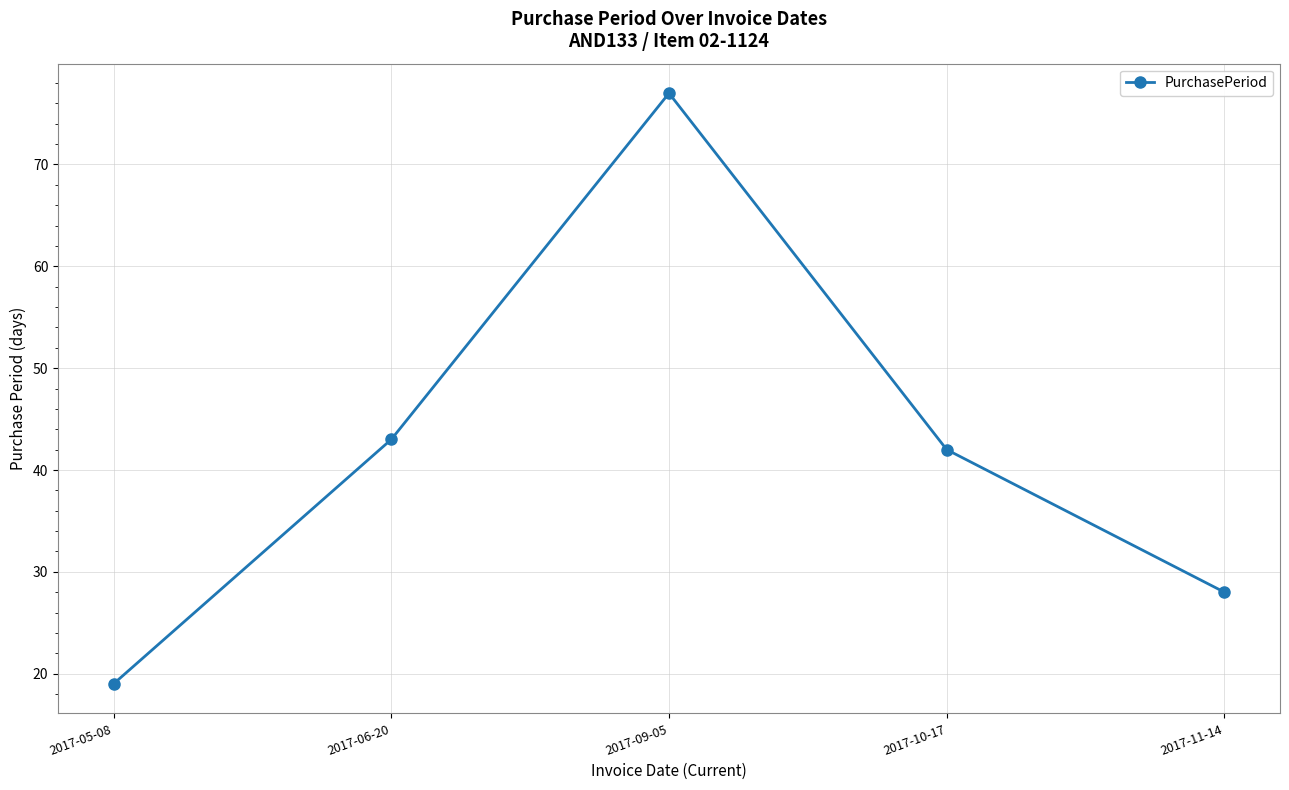

List the labels in order of value, smallest first.

2017-05-08, 2017-11-14, 2017-10-17, 2017-06-20, 2017-09-05